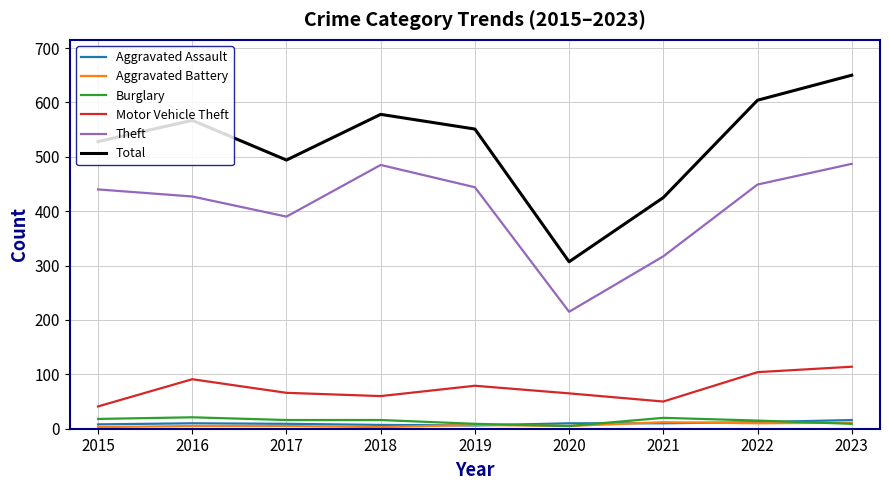

What is the lowest value of the Burglary series?

5